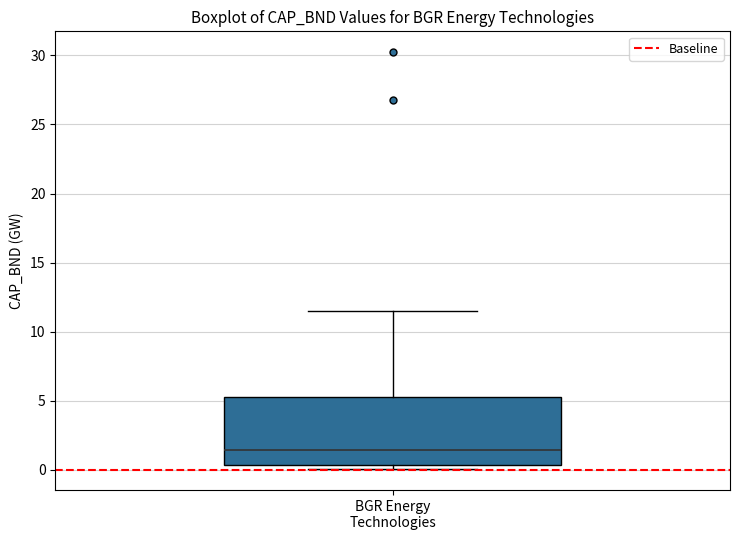

Transcribe this box plot: give where the median line is, the range the box spans, and where the two whiskers end, as read against the y-axis. The values are not printed on the chart, so give them approximately, as read against the axis.

median 1.5, box 0.5 to 5.5, whiskers 0.0 to 11.5